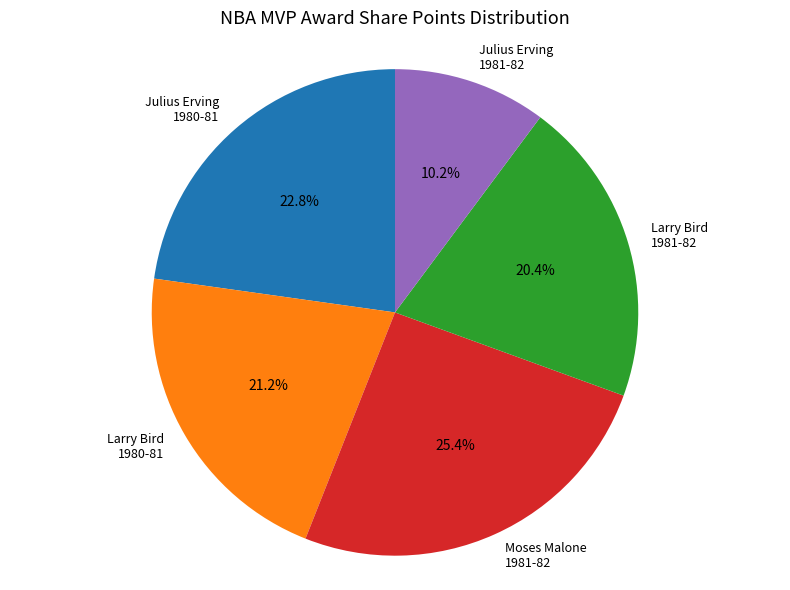

What is the ratio of the value at Moses Malone 1981-82 to the value at Larry Bird 1980-81?

1.2